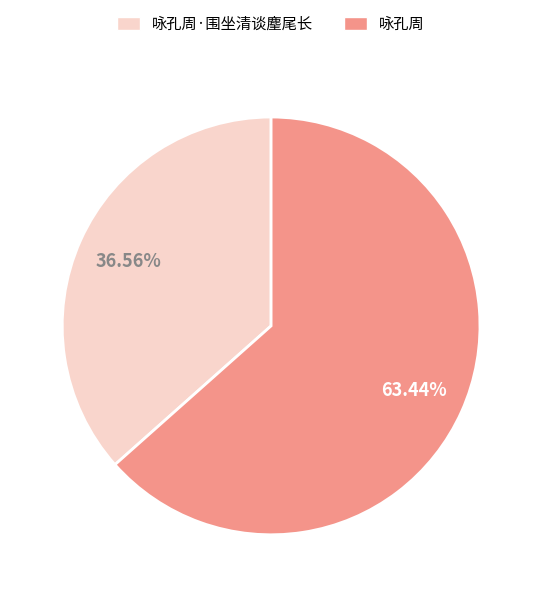

To the nearest percent, what is the difference between the largest and smallest slice percentages?

27%